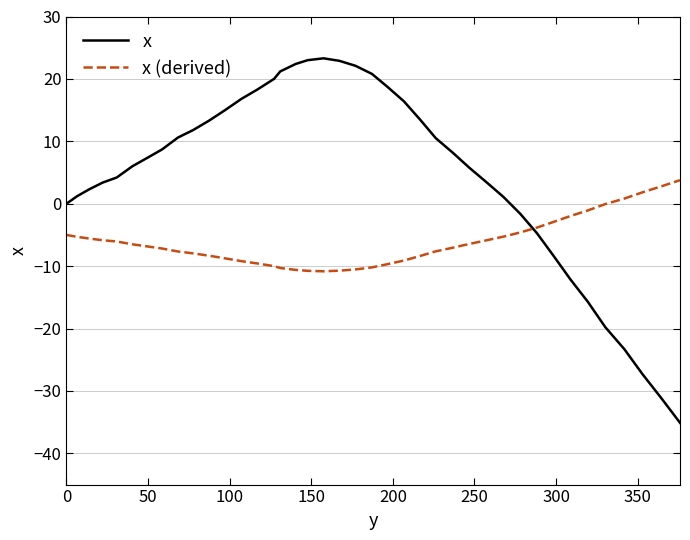

What is the maximum value shown in the chart?

23.3